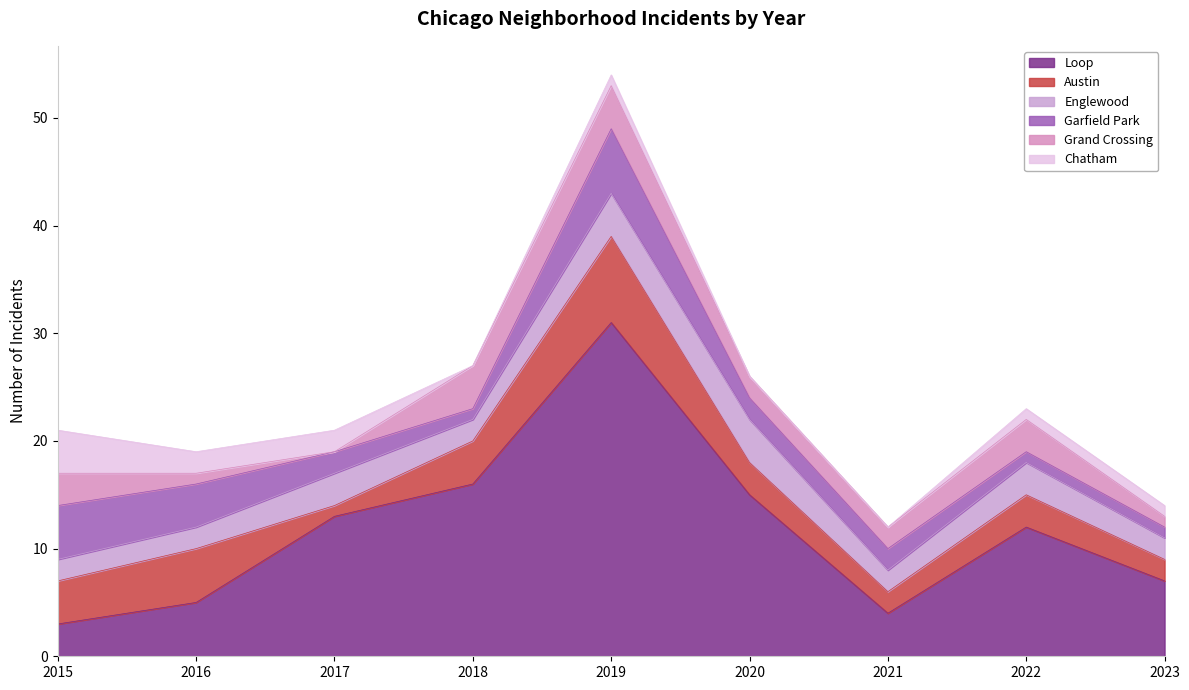

True or false: Garfield Park and Grand Crossing cross at least once.

True